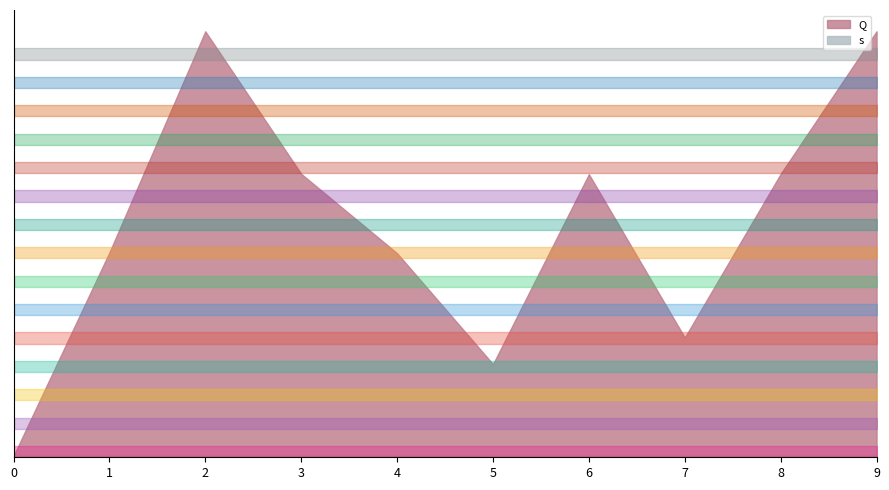

Which series ends up on top after the final intersection of s and Q?

Q